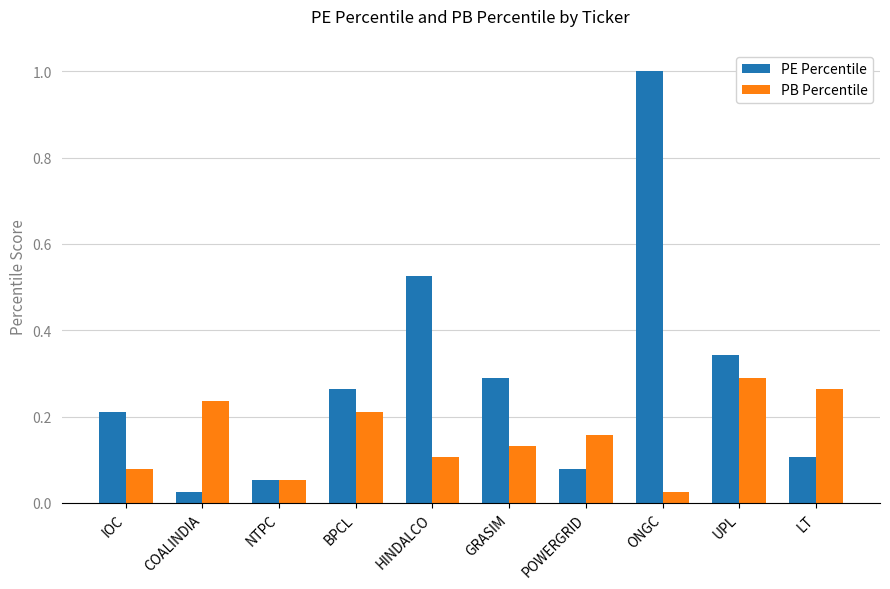

Which category has the lowest value in the PE Percentile series?

COALINDIA